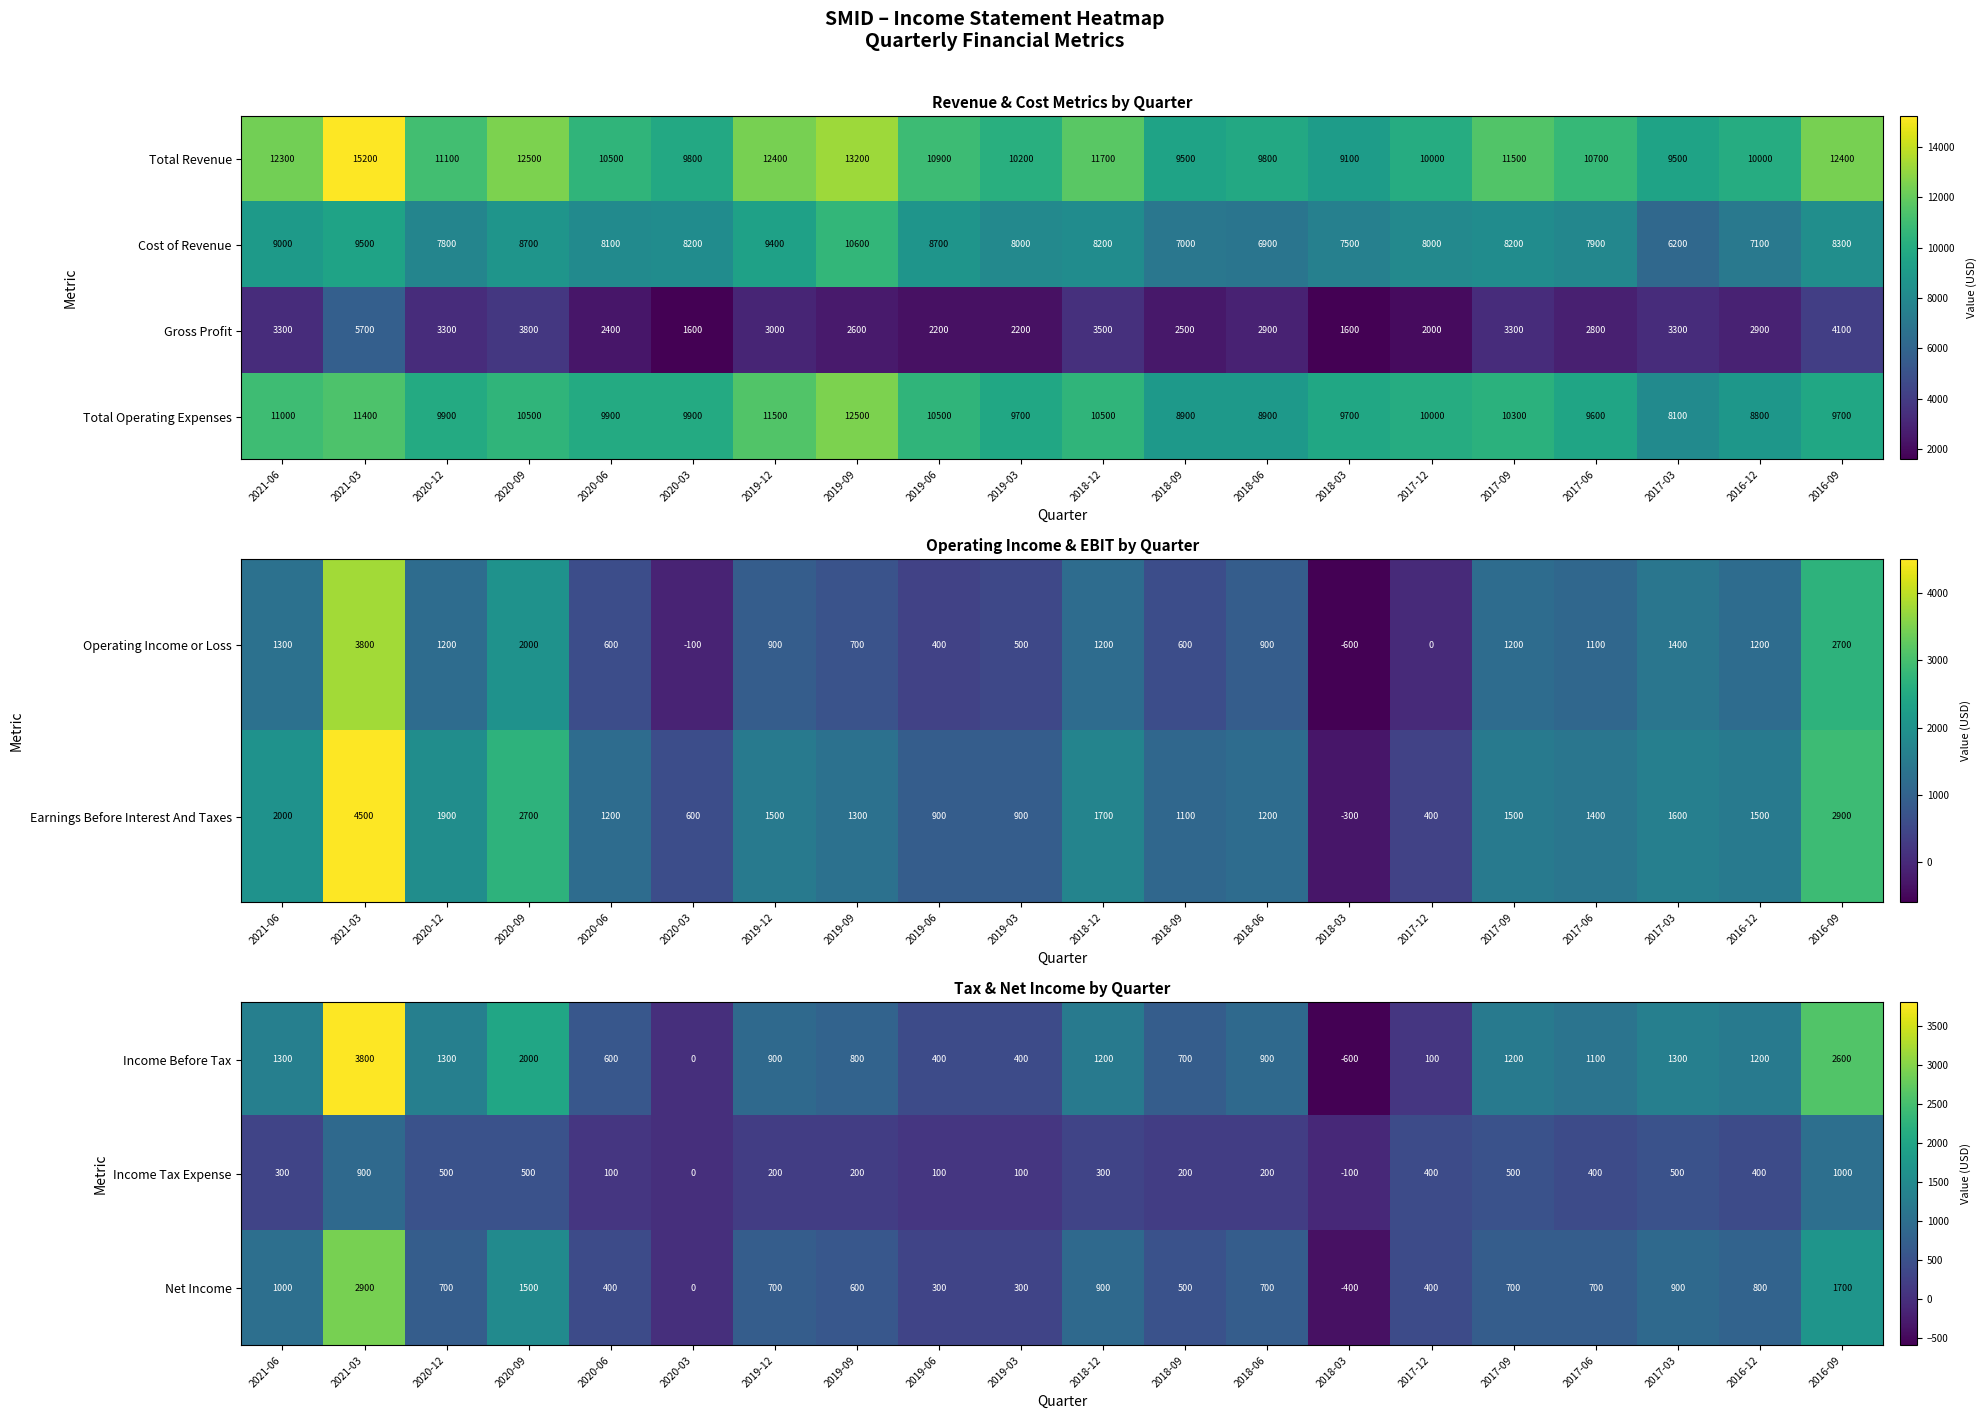

Where does the Net Income series first go above 700?

2021-06